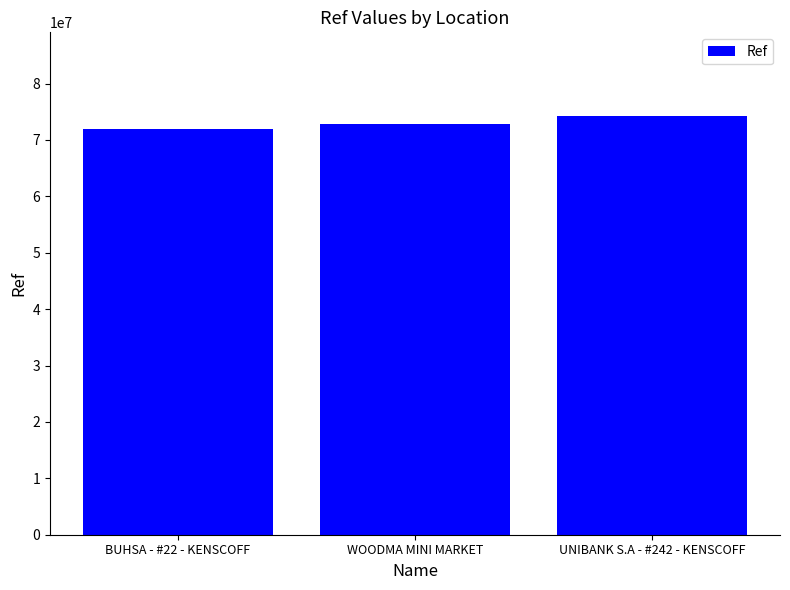

Reading left to right, transcribe all the data shown in this chart.

72008425	72842791	74229956